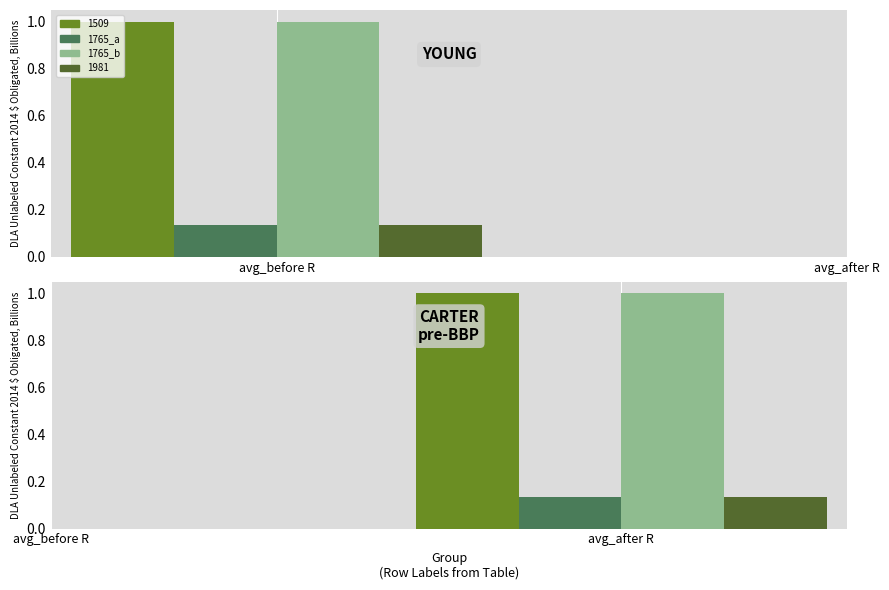

List the labels in order of 1509 value, largest first.

avg_before R, avg_after R